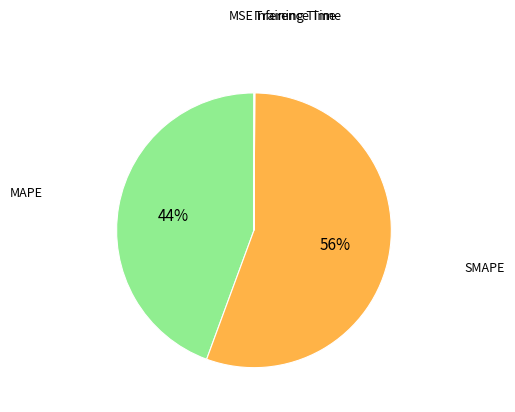

Which slice is the largest?

SMAPE